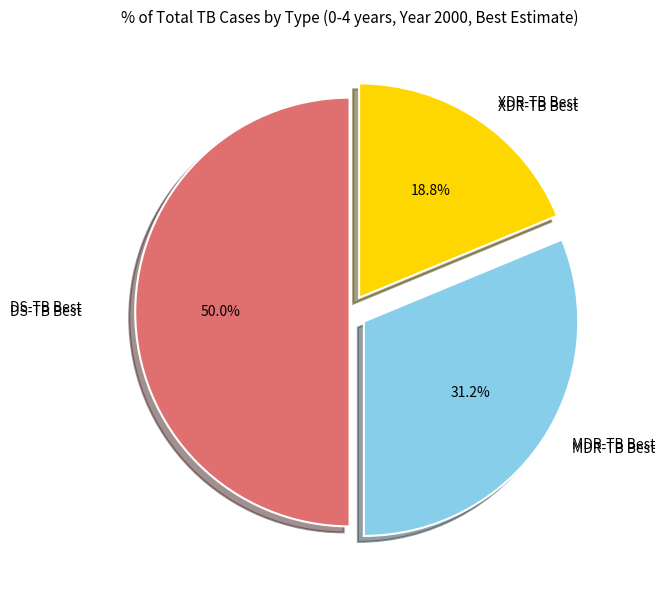

Which slice is the largest?

DS-TB Best